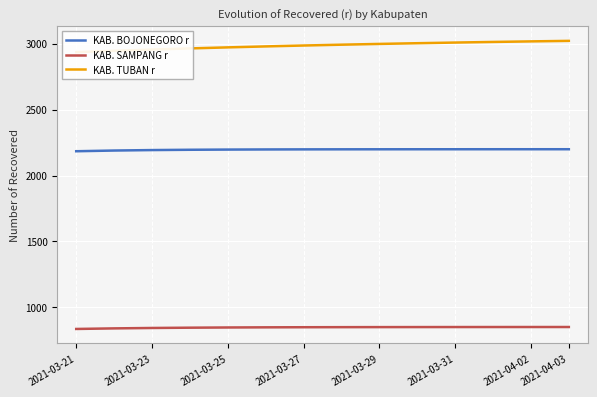

True or false: KAB. SAMPANG r and KAB. BOJONEGORO r intersect in this chart.

False